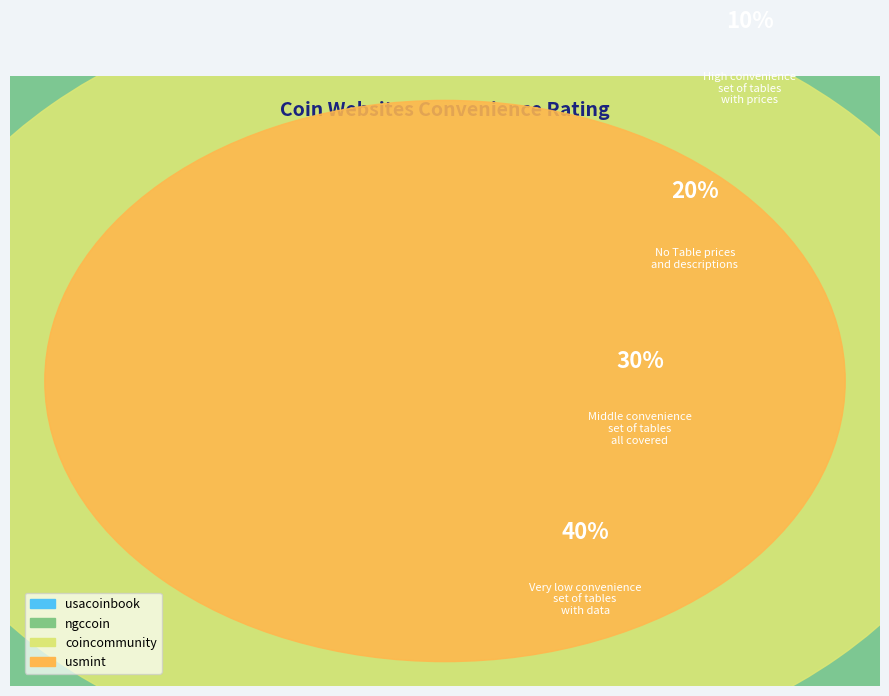

Between usacoinbook and usmint, which is larger?

usmint